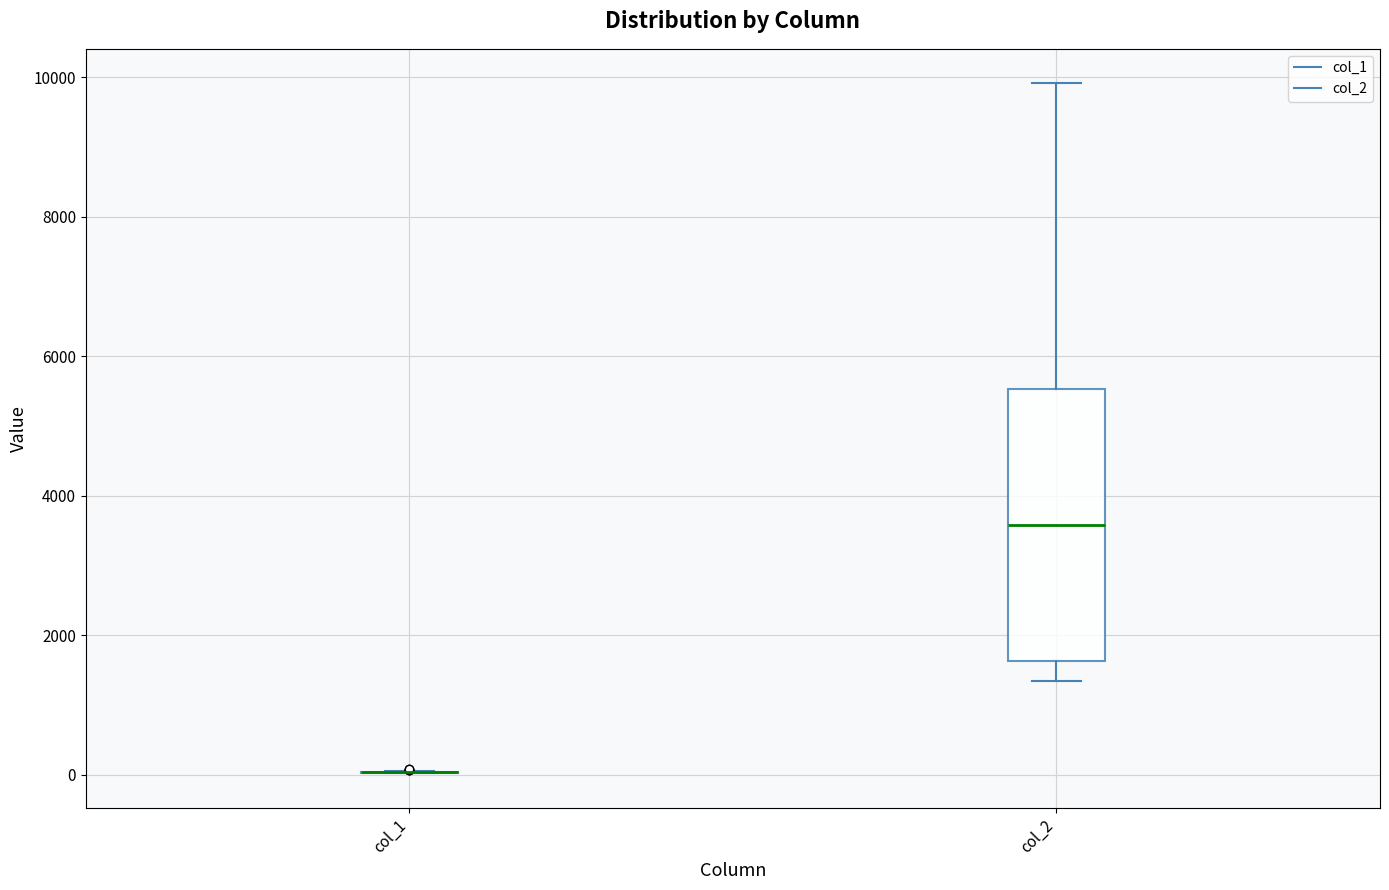

Reading left to right, transcribe this box plot: for each box, give where its median line is, the range the box spans, and where its two whiskers end, as read against the y-axis. The values are not printed on the chart, so give them approximately, as read against the axis.

col_1: box collapsed to a line at 0, whiskers 0 to 0
col_2: median 3600, box 1600 to 5600, whiskers 1400 to 10000